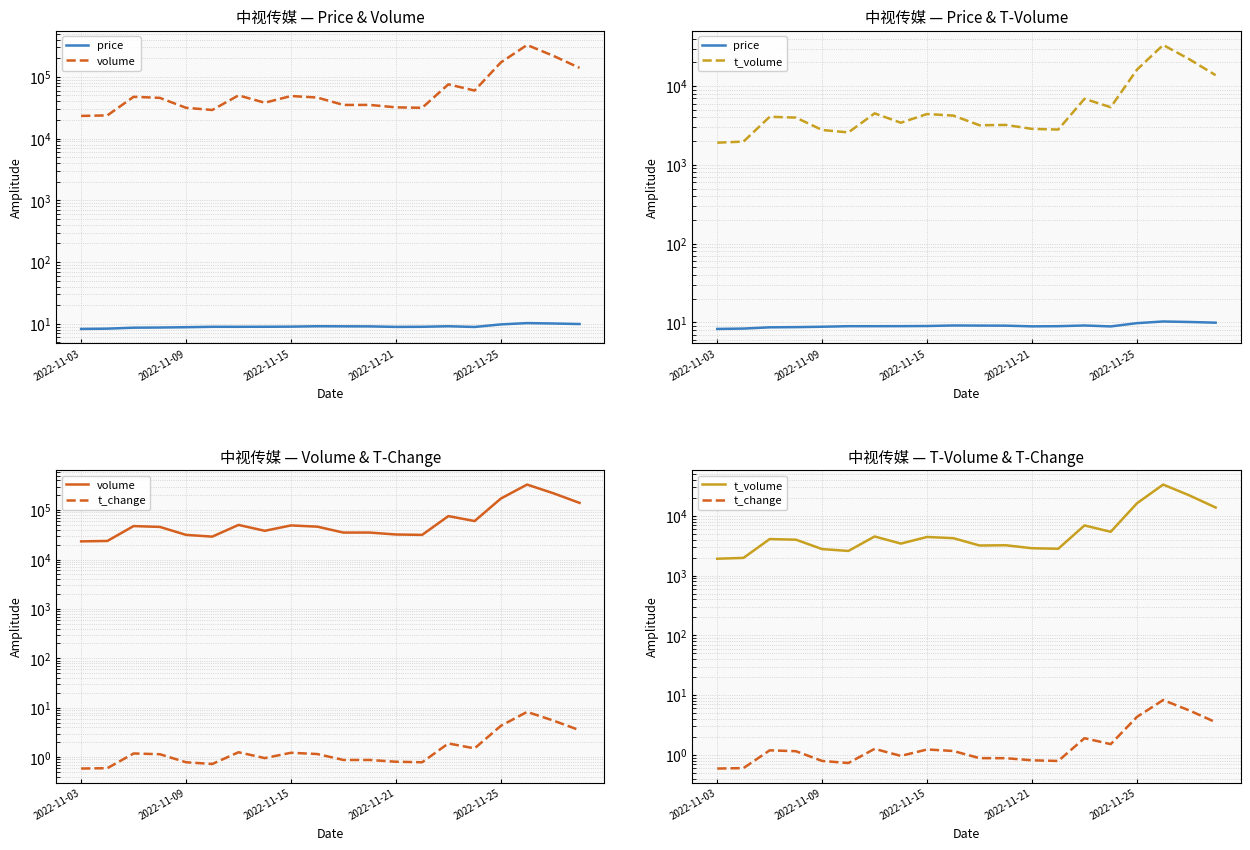

Is it true that t_change equals 0.8 at 15?

False